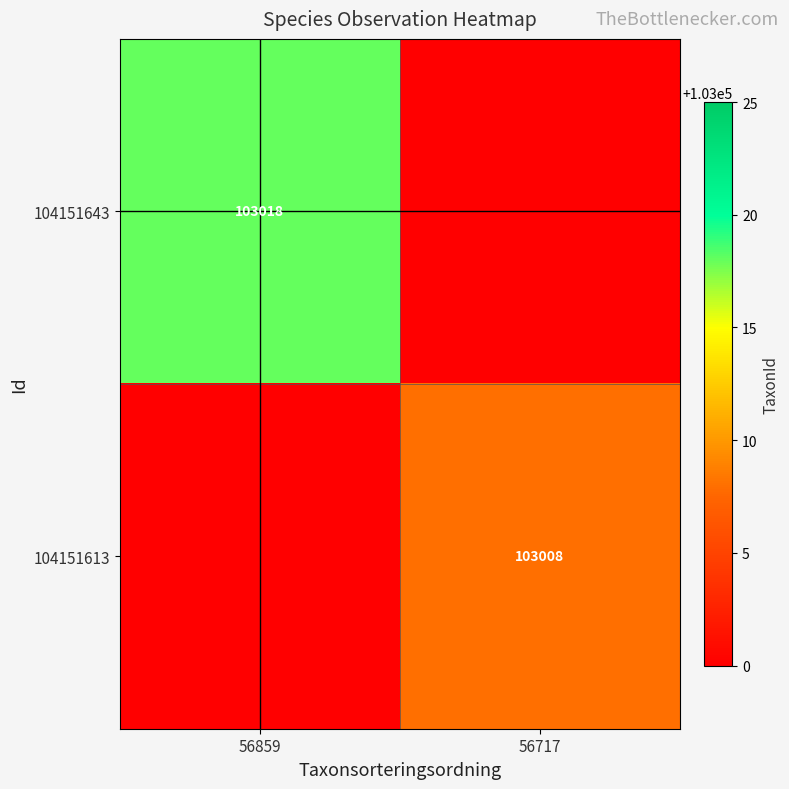

The 104151613 series shows 103008 at 56717. True or false?

True